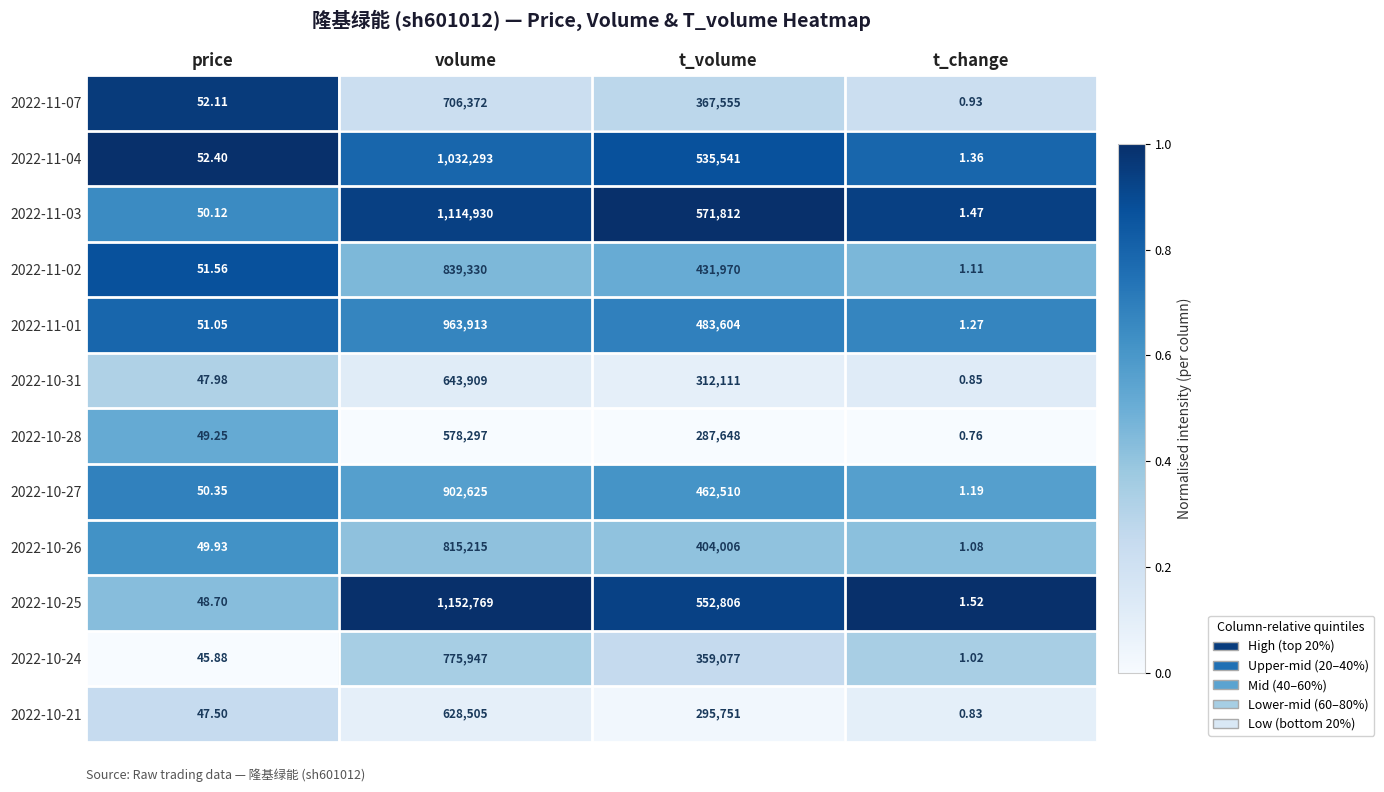

What is the difference between the highest and lowest values at price?

6.5